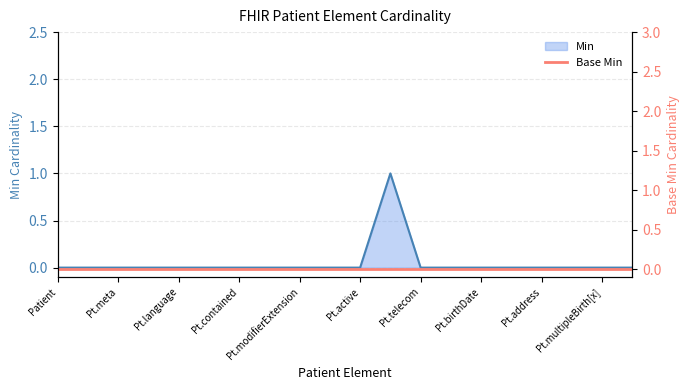

What is the maximum value shown in the chart?

1